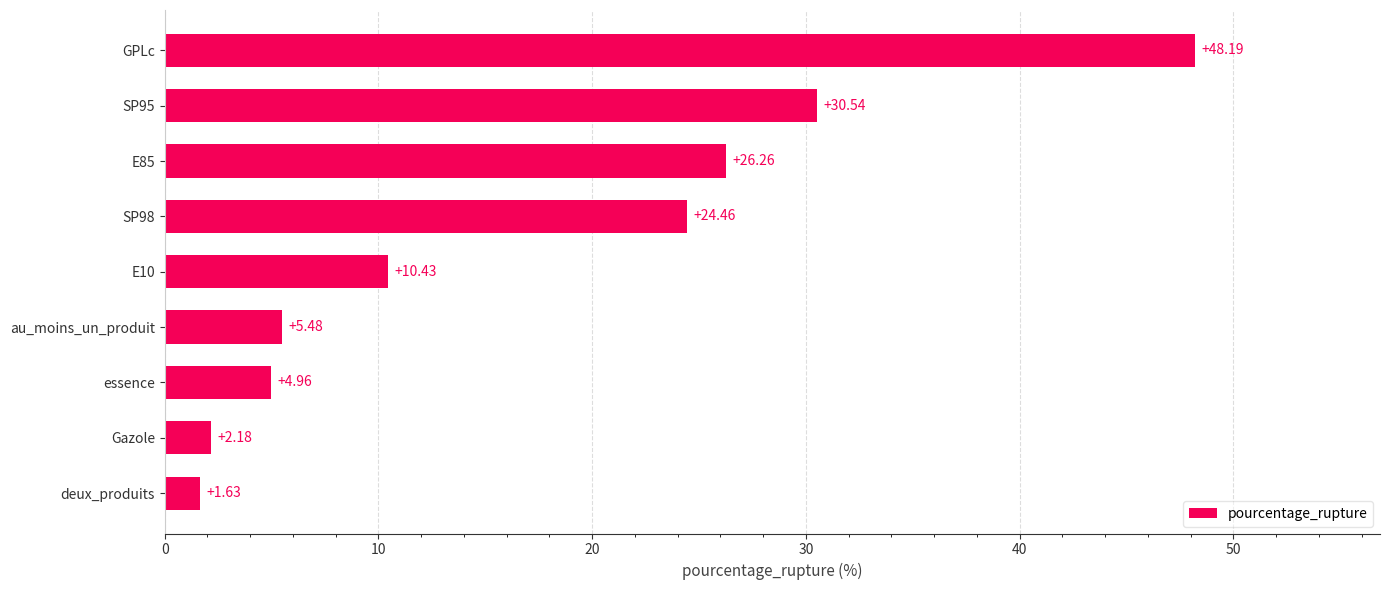

Which label corresponds to the largest value in the chart?

GPLc